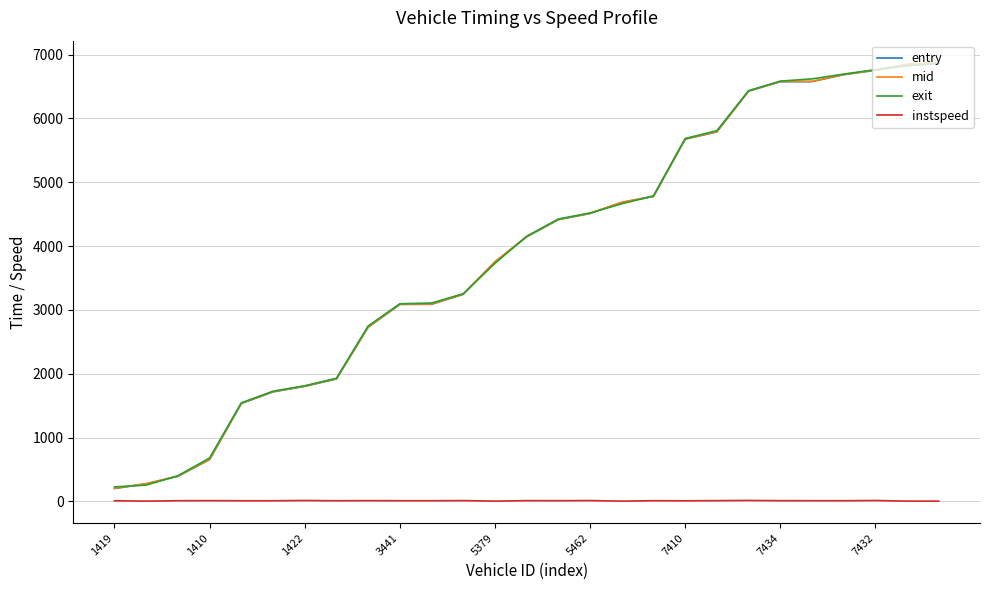

What is the lowest value of the entry series?

202.2